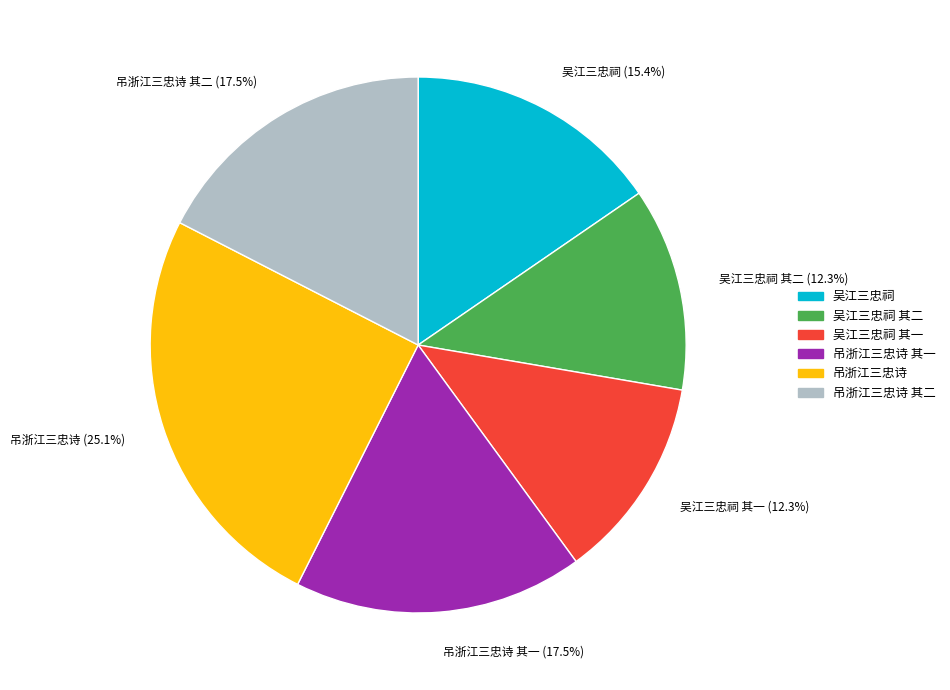

Is there a majority slice in this chart?

No